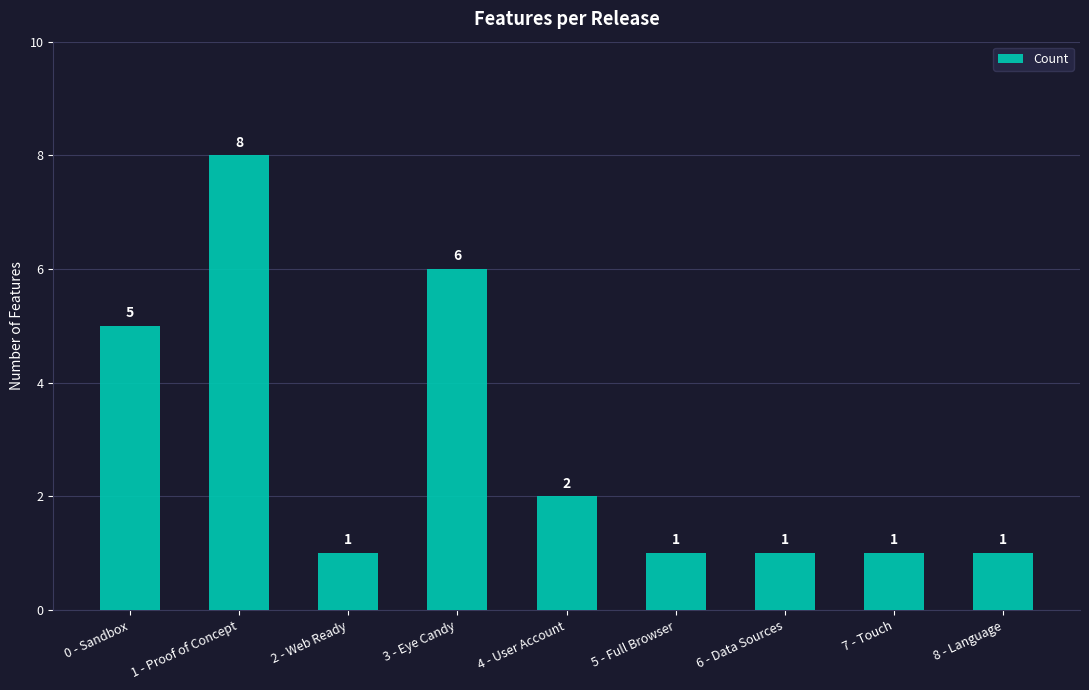

Is it true that the value at 6 - Data Sources is 1?

True